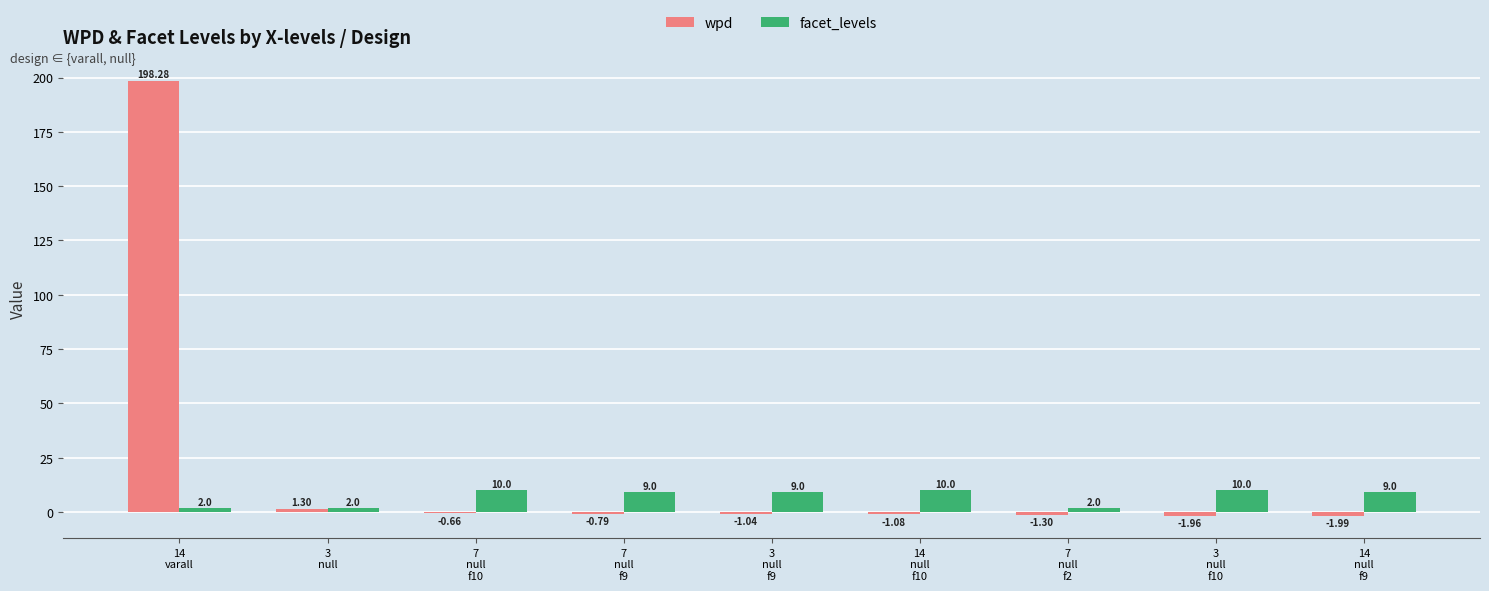

What are all the series names shown in the legend?

wpd, facet_levels